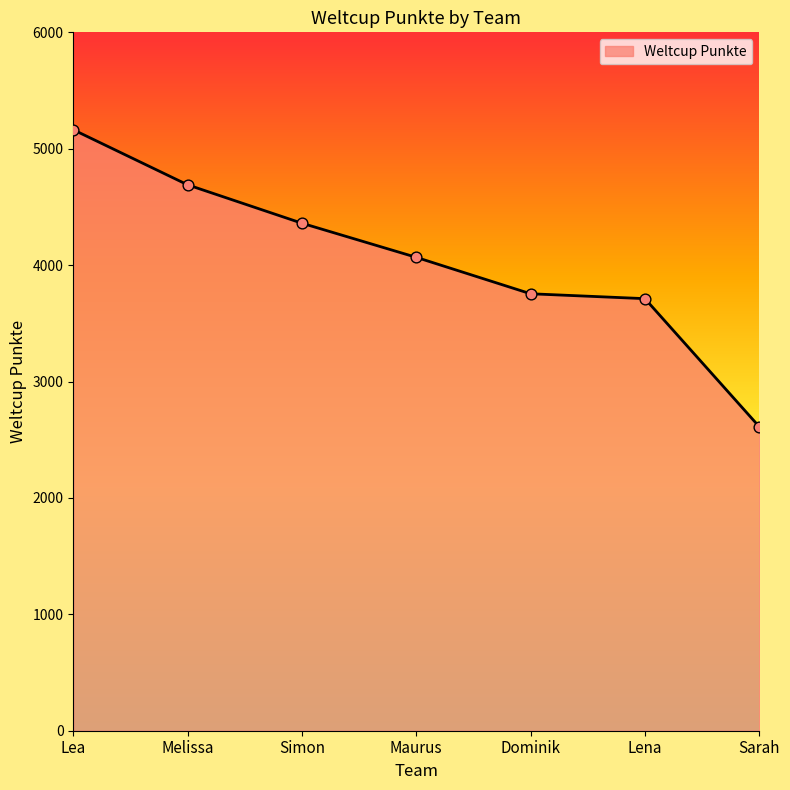

Between Lea and Simon, which is larger?

Lea